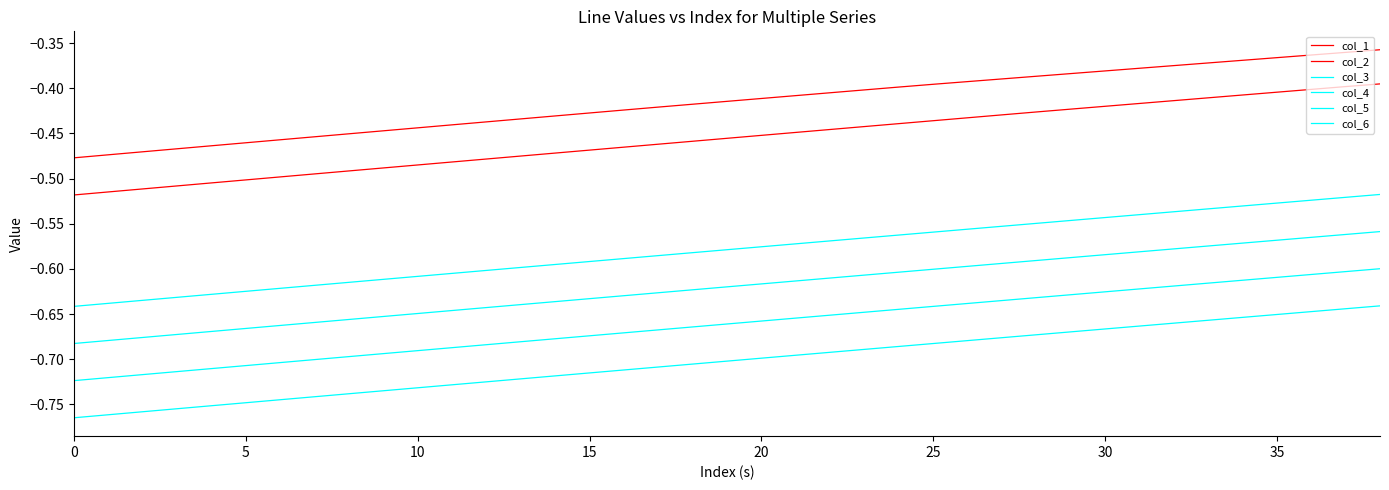

What is the label of the 33rd point from the right?

30